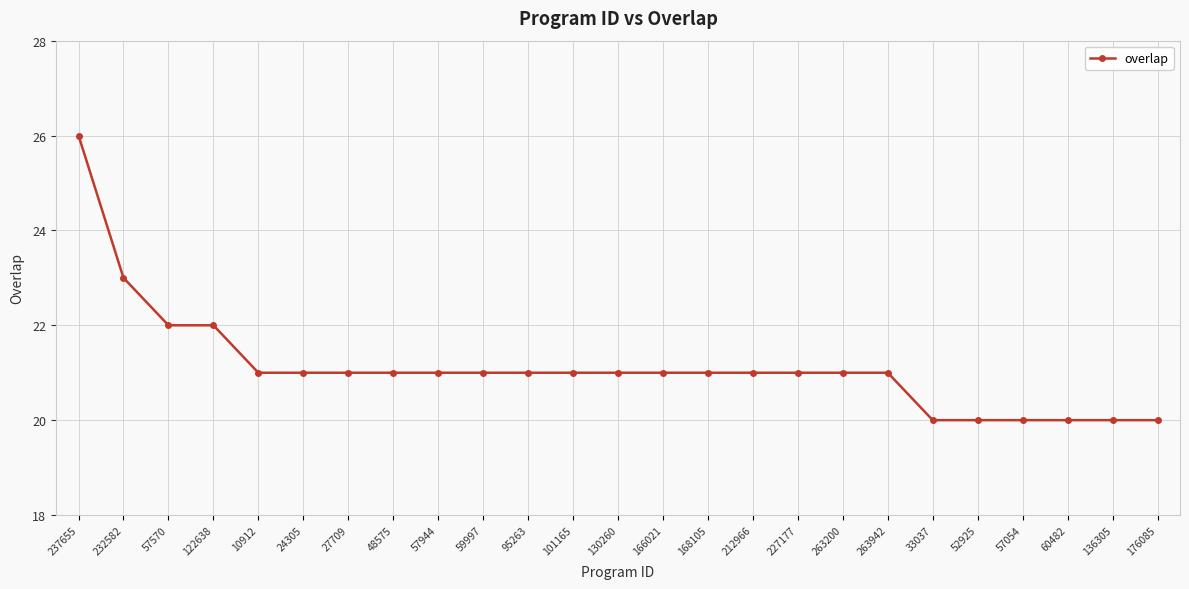

What is the label of the 20th point from the right?

24305